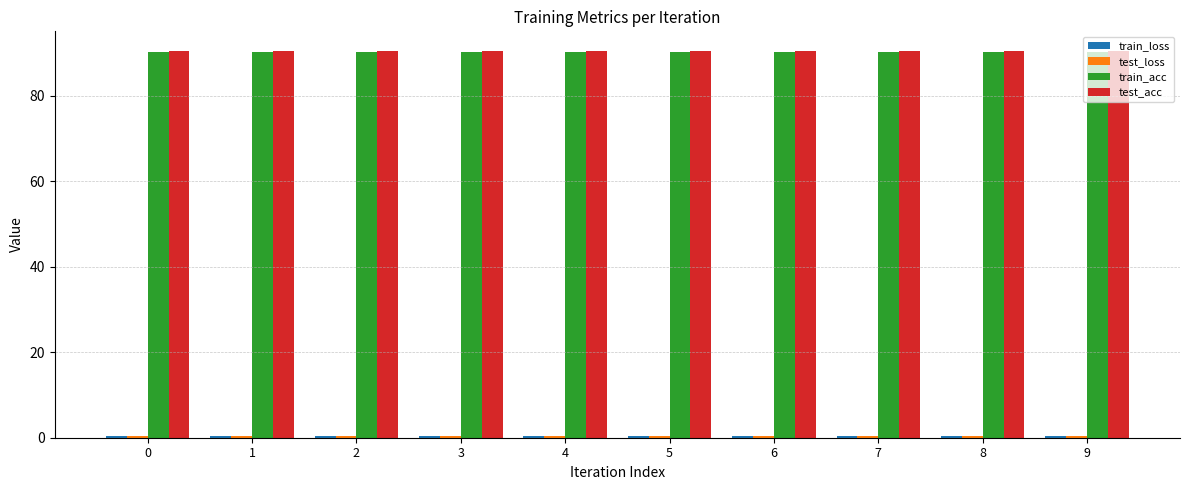

What is the average value of the test_acc series?

90.5